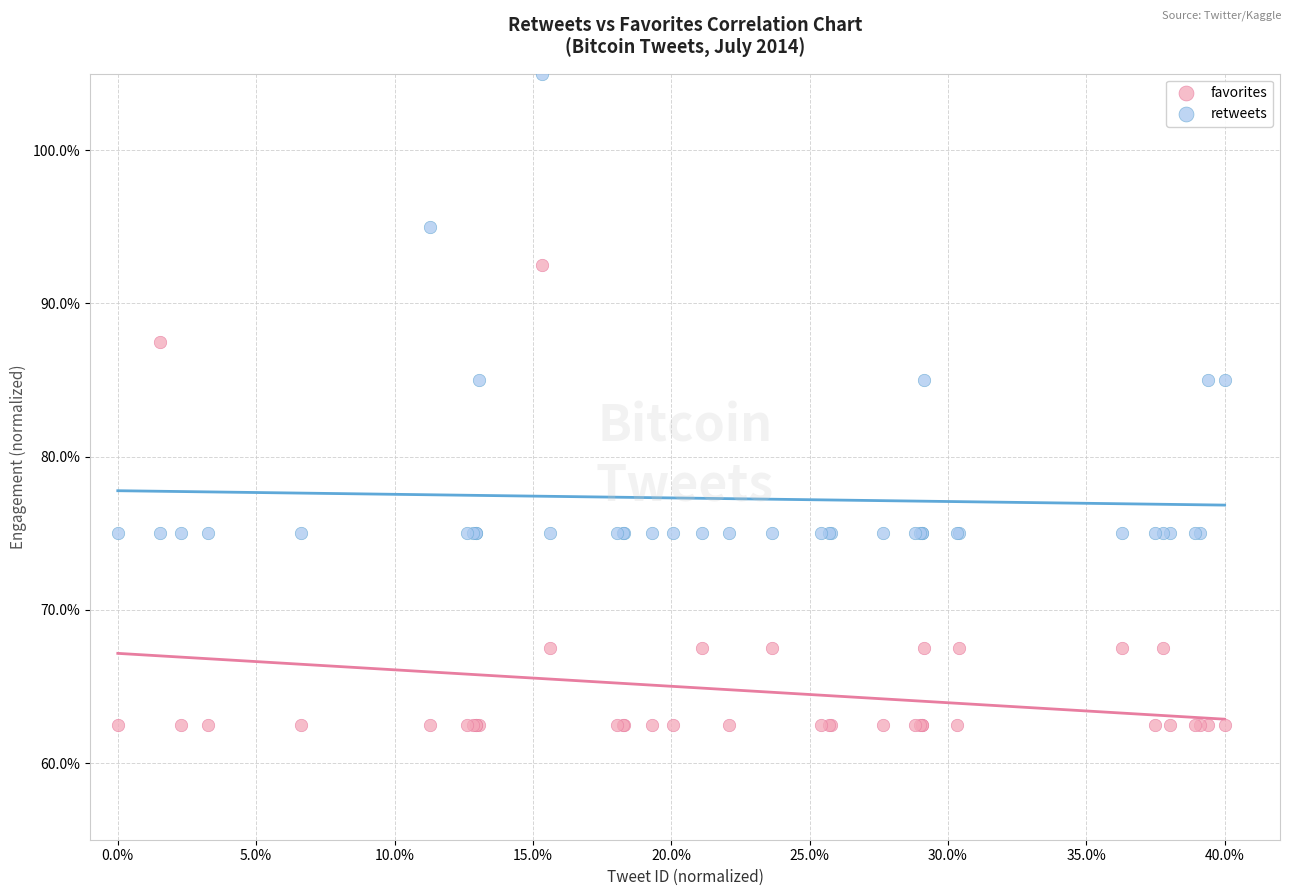

Which series reaches the maximum Y coordinate?

retweets